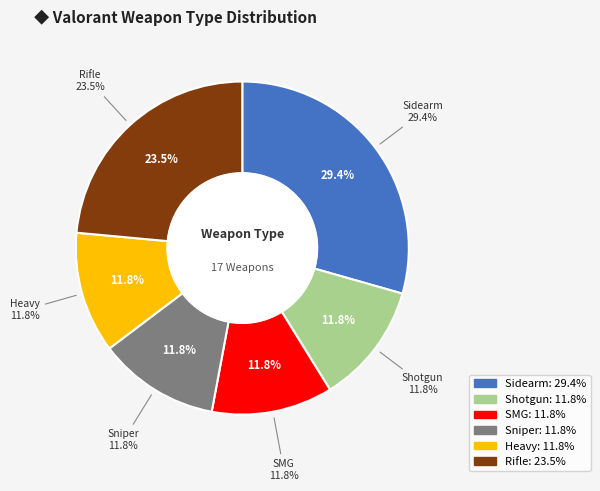

What is the change in value from Sidearm to Sniper?

-3